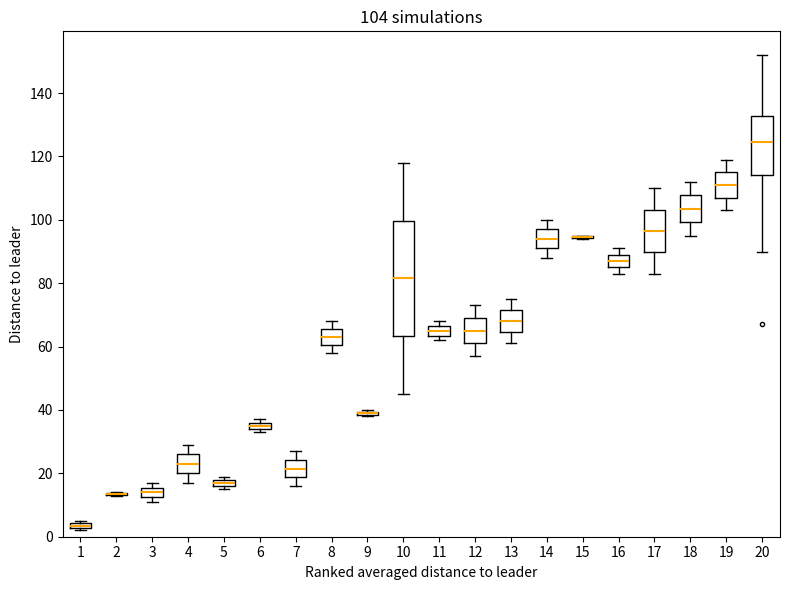

Which box is the tallest, from its lower edge to its upper edge?

10